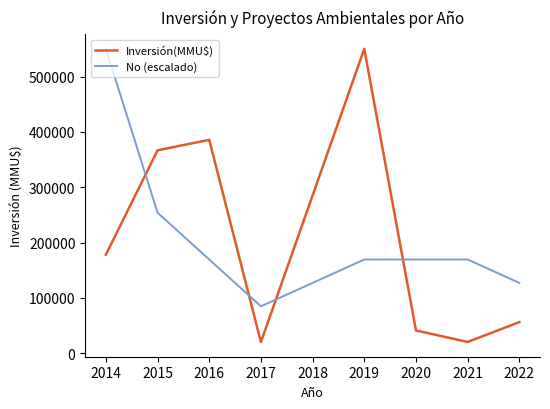

At 2019, list the series in order from largest to smallest.

Inversión(MMU$), No (escalado)